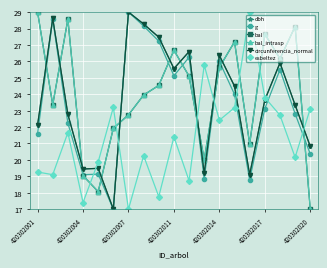

Is this an area chart (filled region under the line)?

No